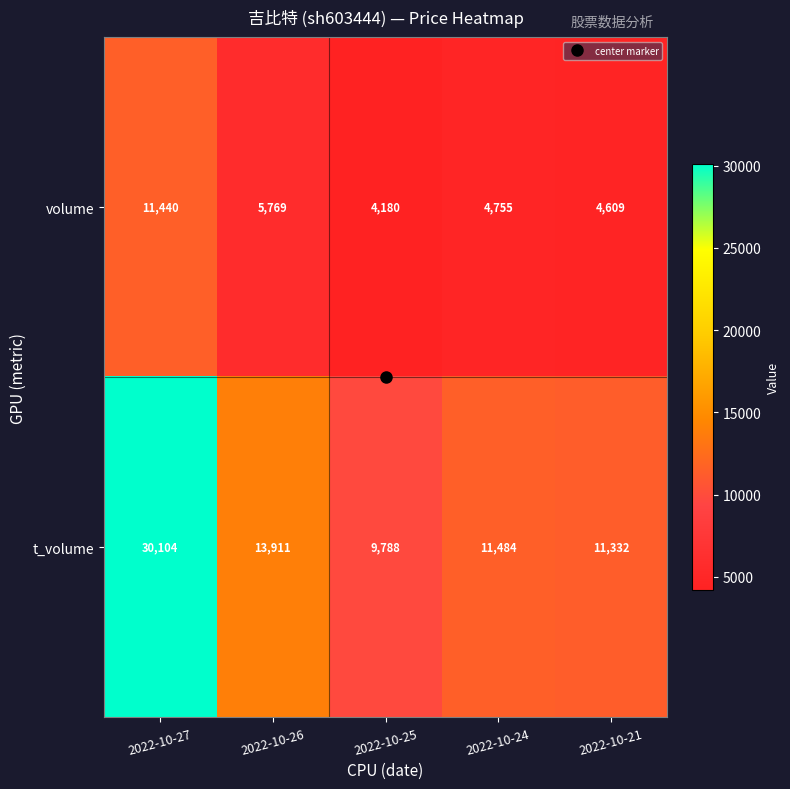

How many series are shown in this chart?

2